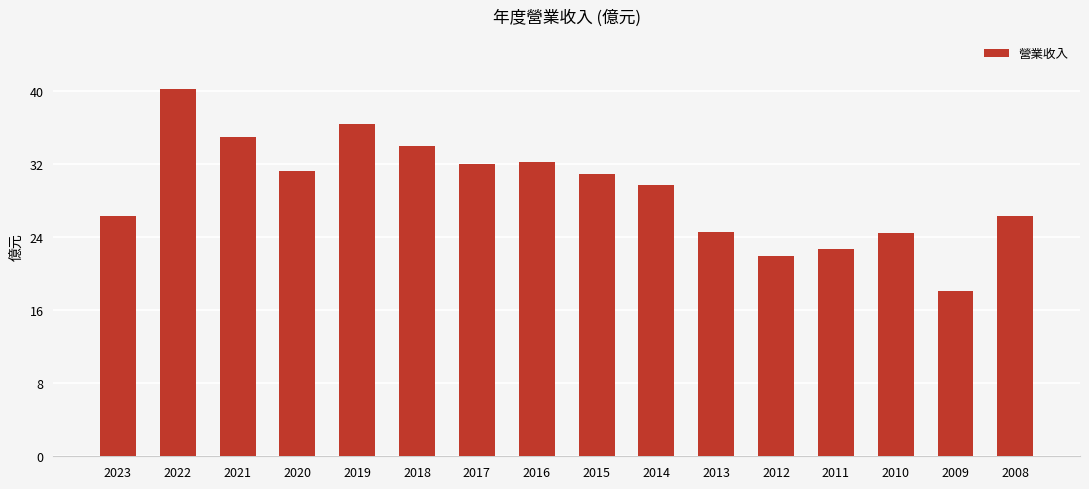

What is the difference between the second highest and minimum values?

18.3